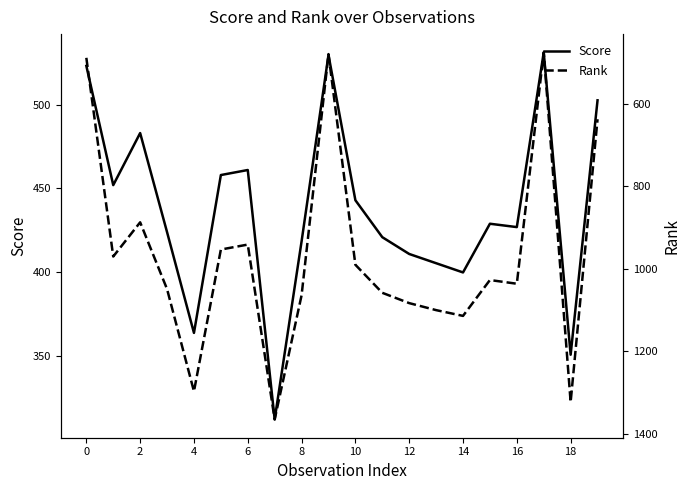

How many data points in Score are above 429?

9